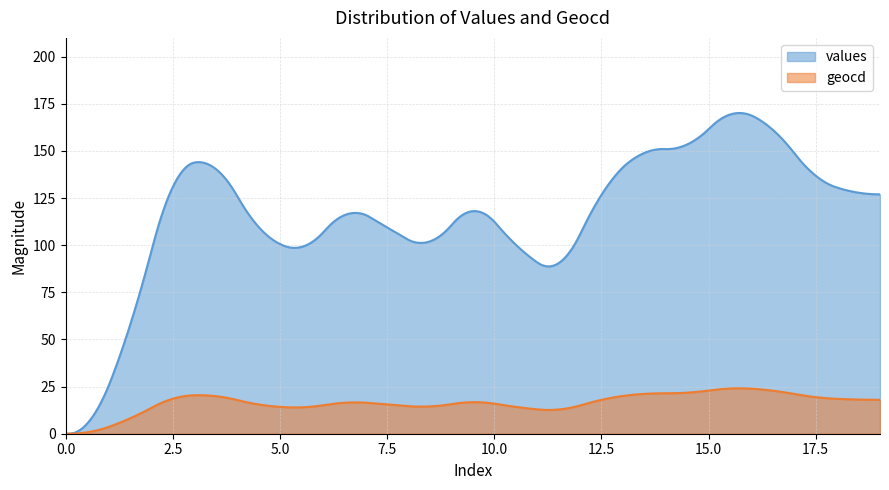

At which category is the sum across all series the highest?

16